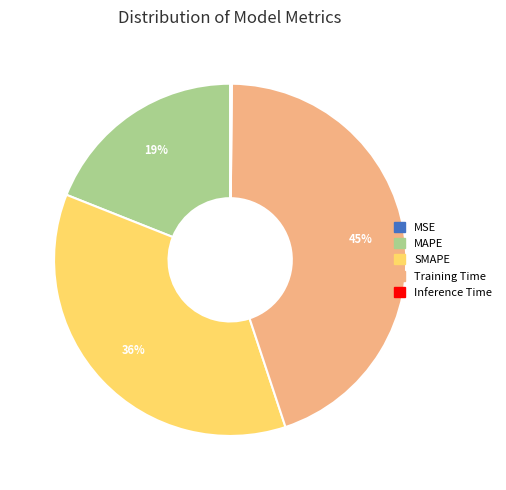

Is there a majority slice in this chart?

No